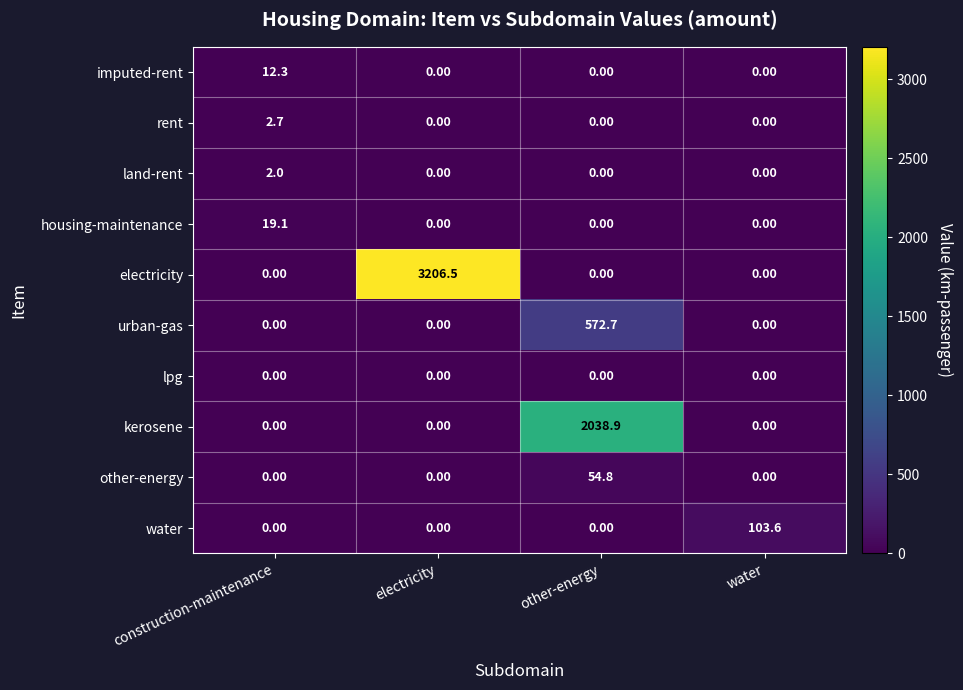

What is the total value across all series at electricity?

3206.5